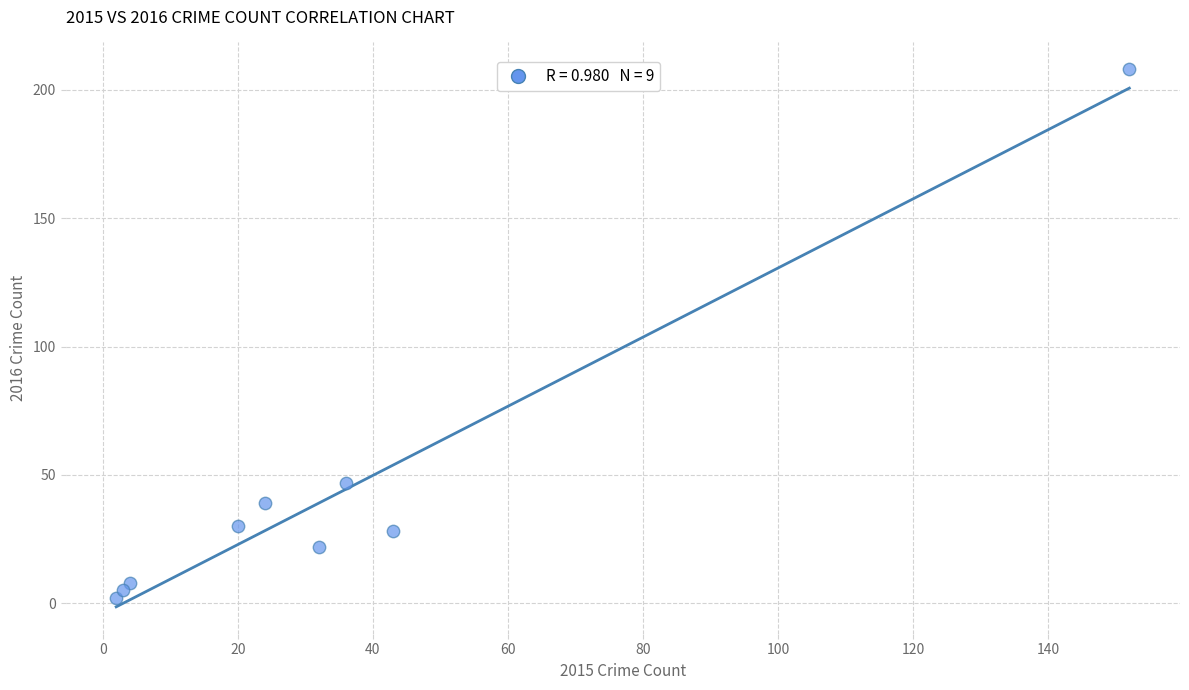

What Y value in the scatter plot is closest to 105?

47